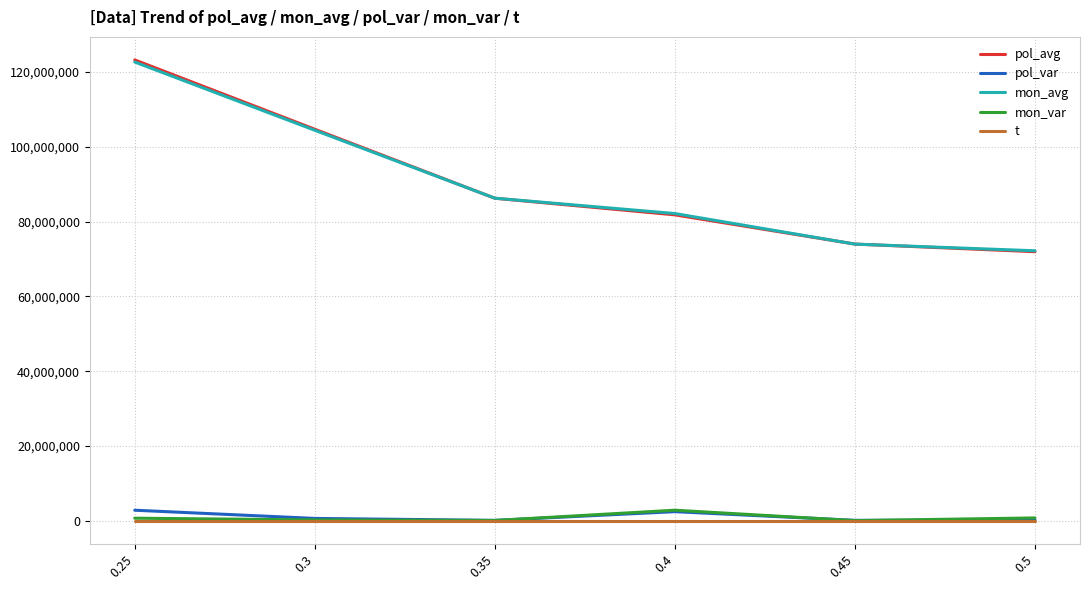

True or false: pol_avg and t intersect in this chart.

False